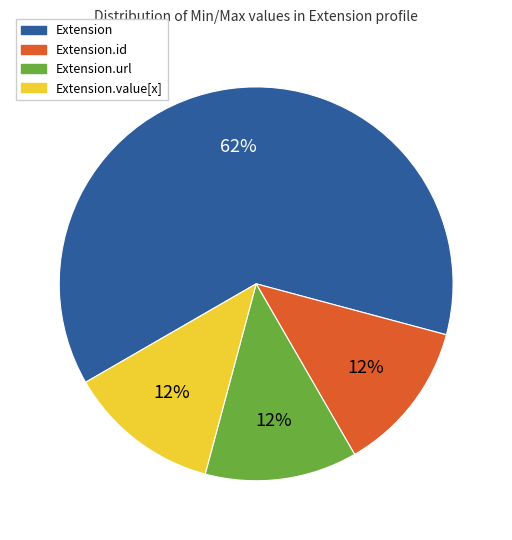

Is there a majority slice in this chart?

Yes